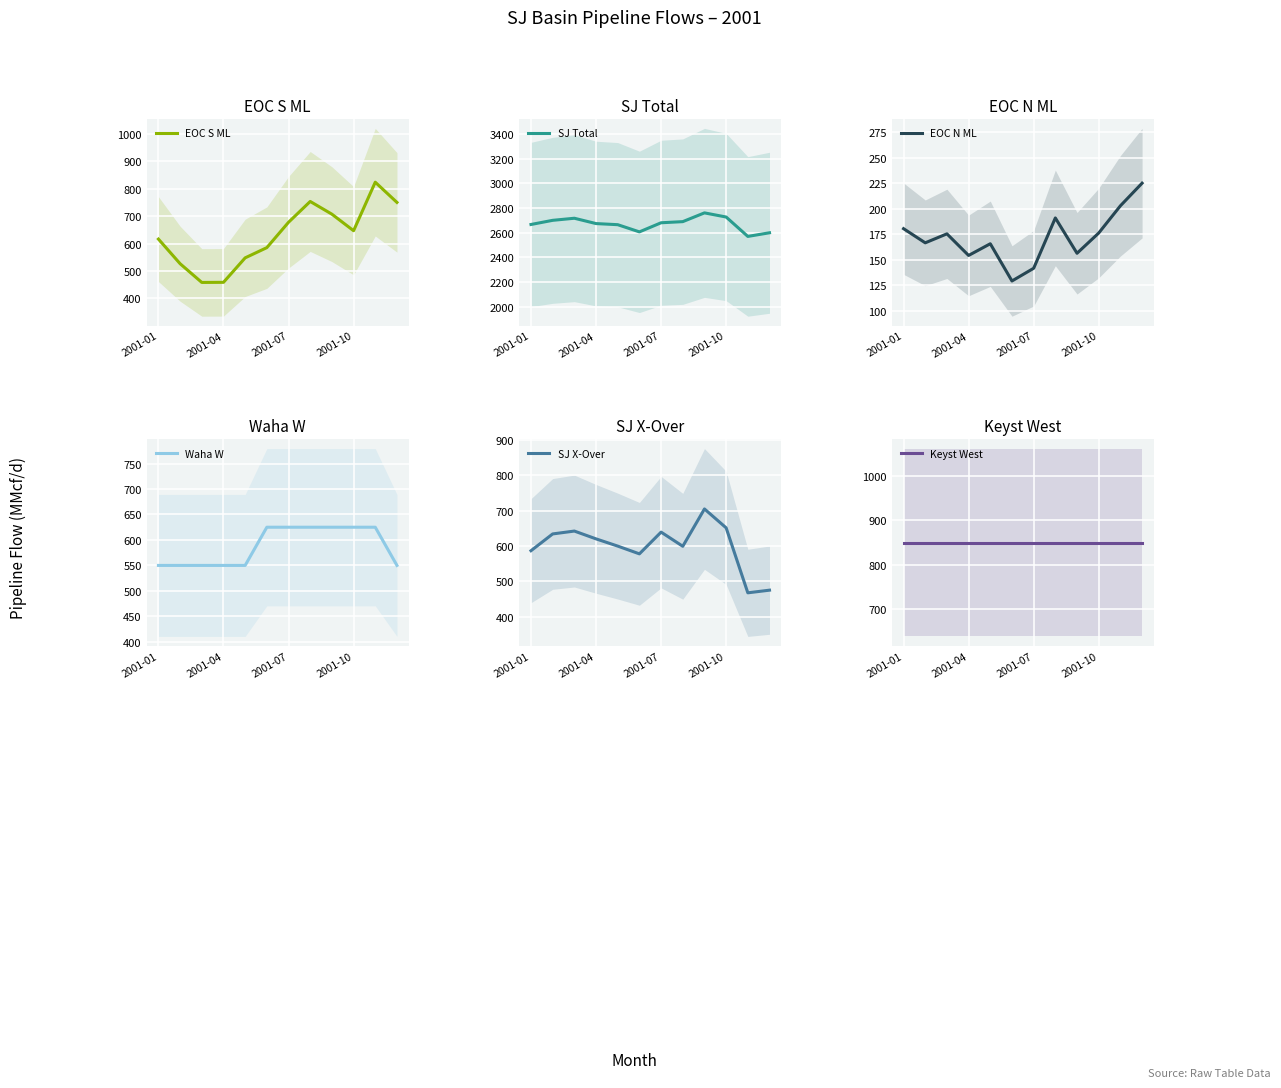

How many lines are shown in the chart?

6